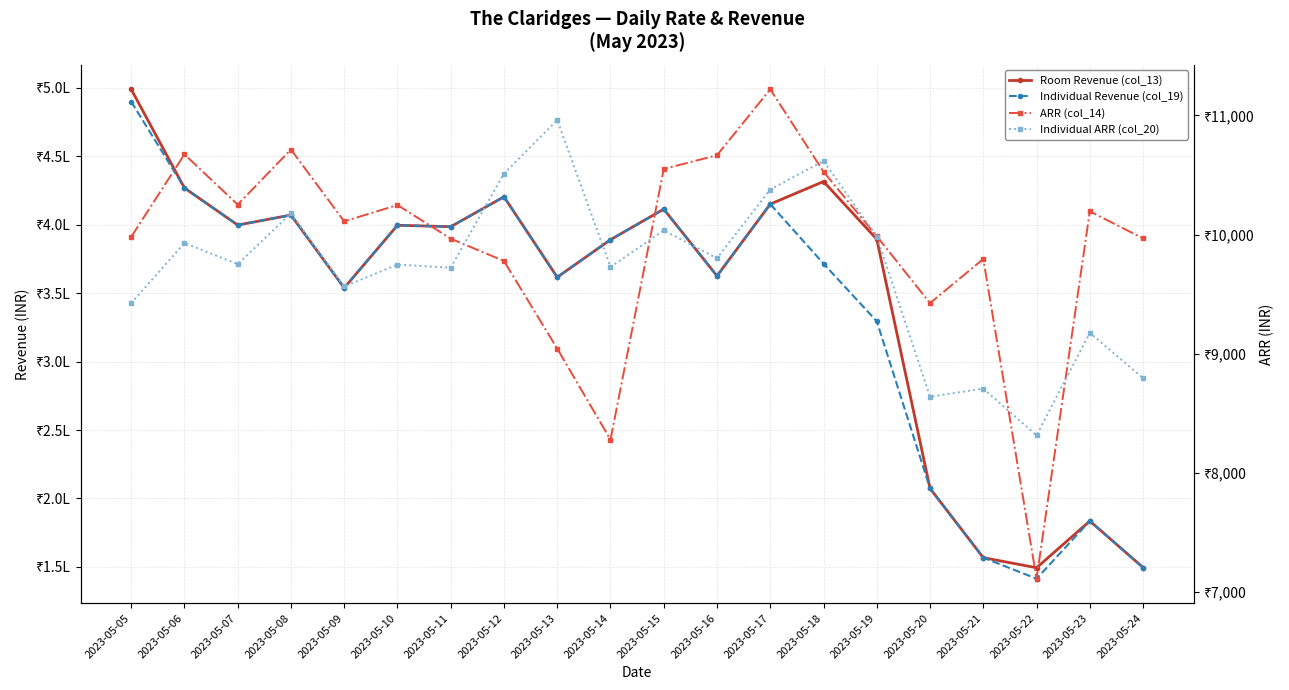

How many interior local valleys does the Individual Revenue (col_19) series have?

6